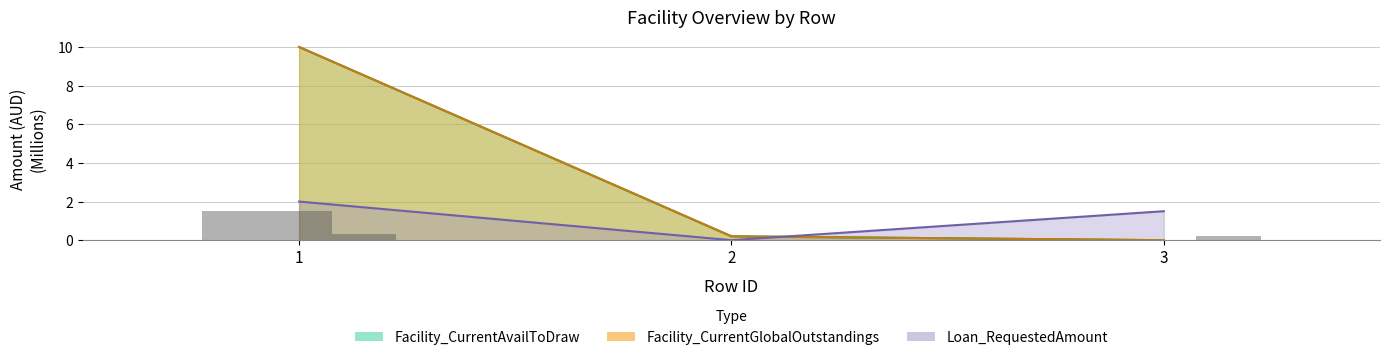

Reading right to left, transcribe all the data shown in this chart.

Facility_CurrentAvailToDraw: 0.0	0.2	10.0
Facility_CurrentGlobalOutstandings: 0.0	0.2	10.0
Loan_RequestedAmount: 1.5	0.0	2.0